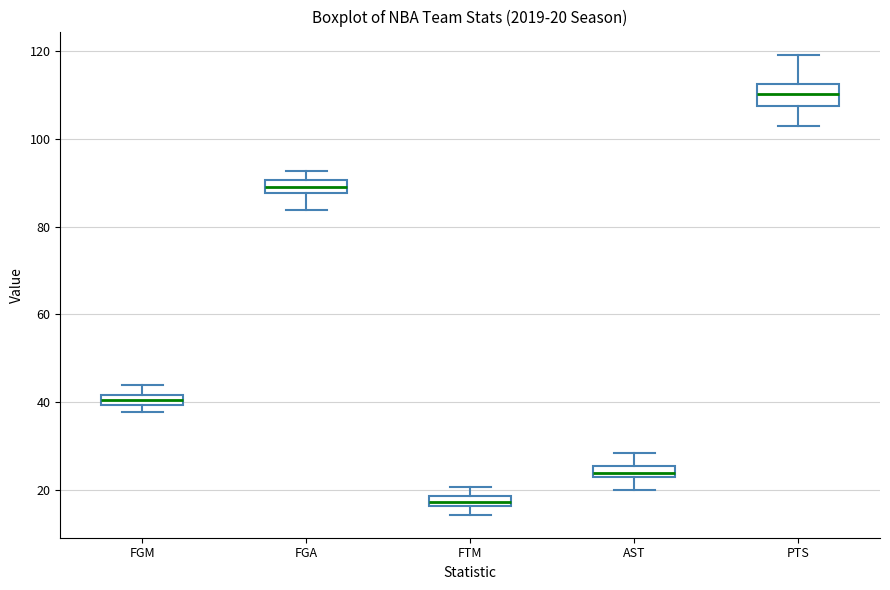

Which box has the lowest median line?

FTM